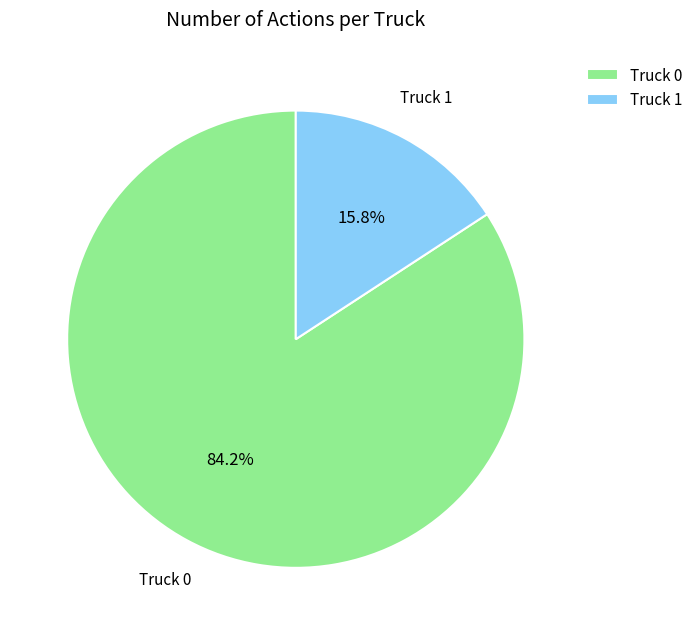

To the nearest percent, what is the combined percentage of Truck 1 and Truck 0?

100%